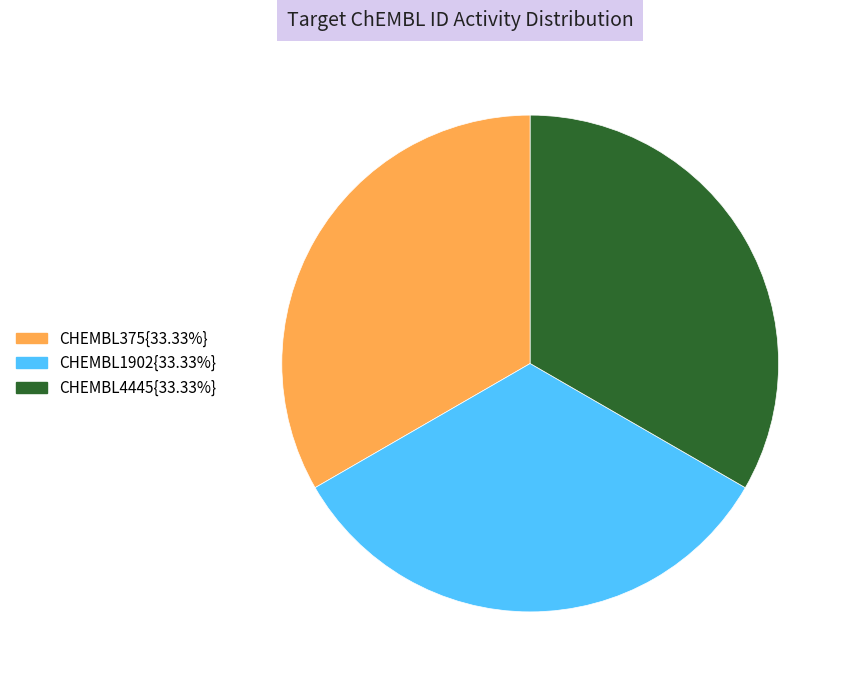

How many segments does this pie chart have?

3